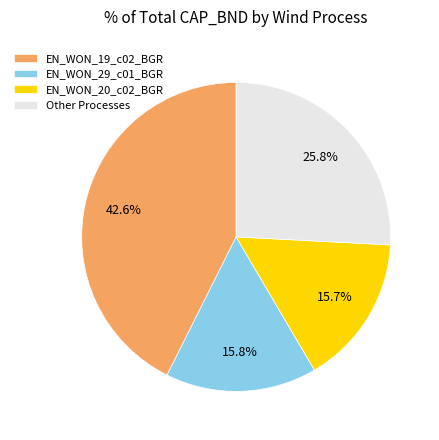

Which slice is the largest?

EN_WON_19_c02_BGR